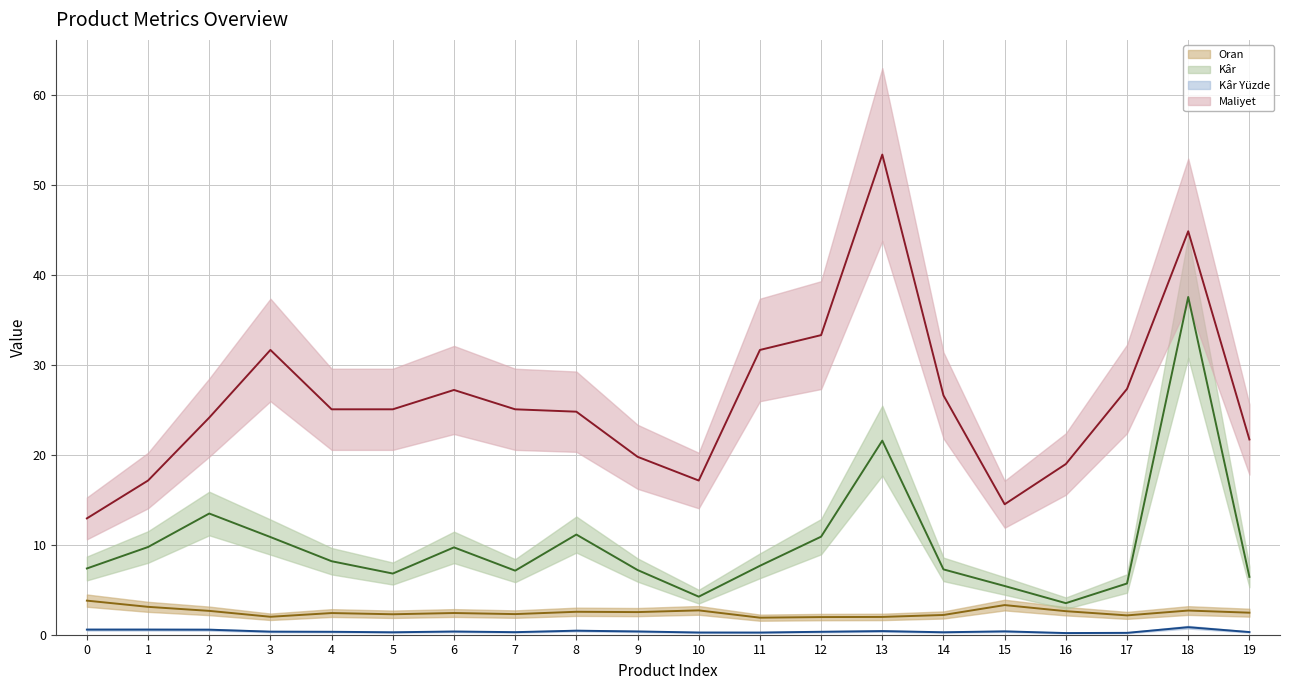

What is the value of the Maliyet (centre) point at the 4th from the left?

31.7